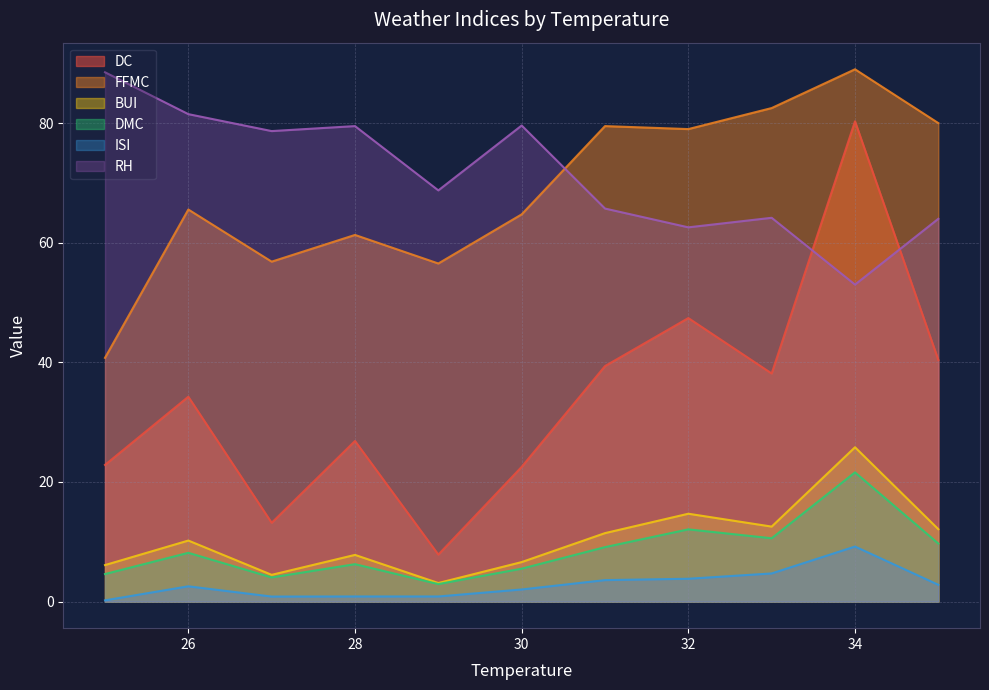

True or false: DC and BUI cross at least once.

False